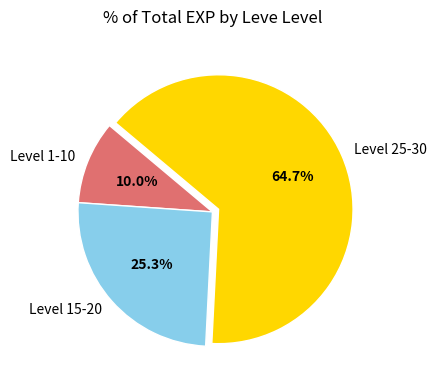

What is the largest slice in the pie chart?

Level 25-30